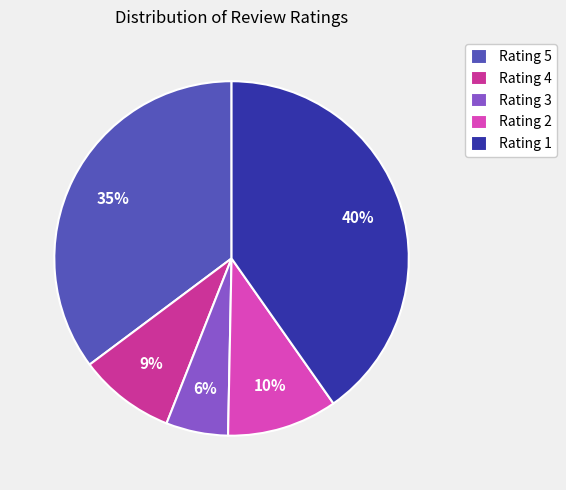

The Rating 1 slice represents 40% of the pie. True or false?

True